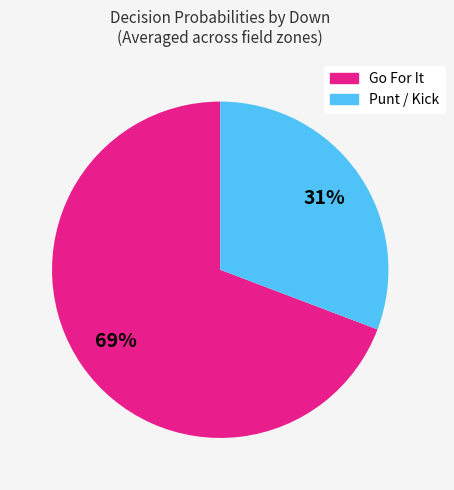

To the nearest percent, what is the difference between the largest and smallest slice percentages?

38%